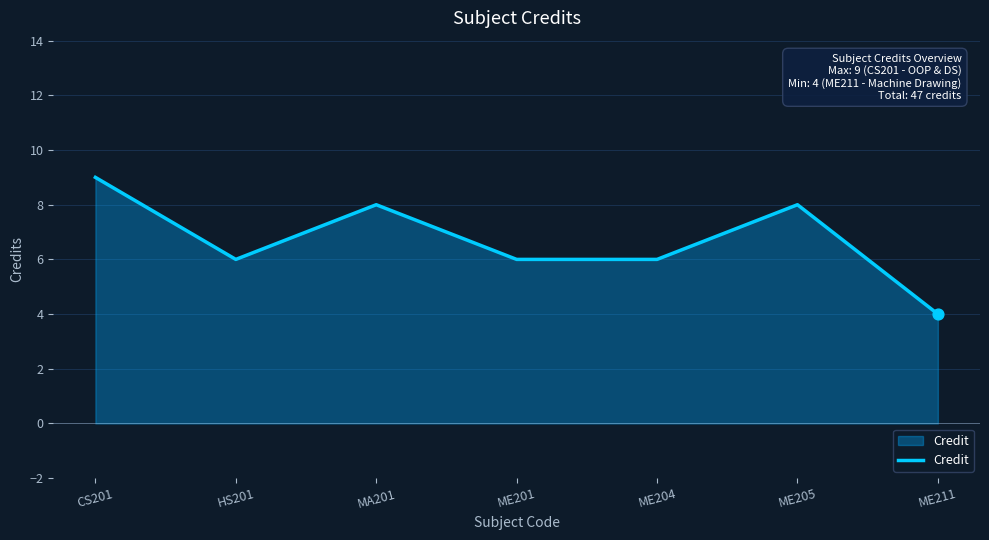

Between CS201 and ME204, which is larger?

CS201